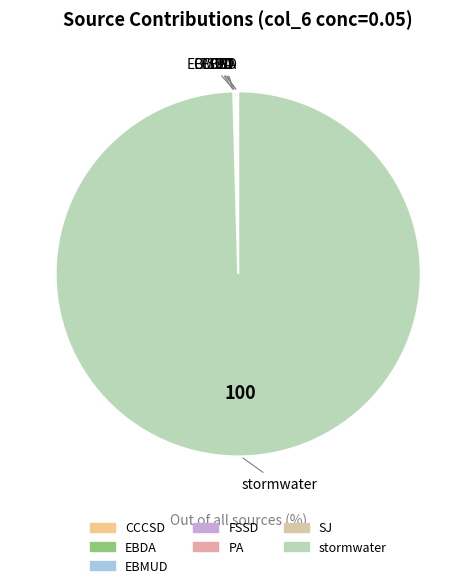

Which slice represents more than half of the pie?

stormwater